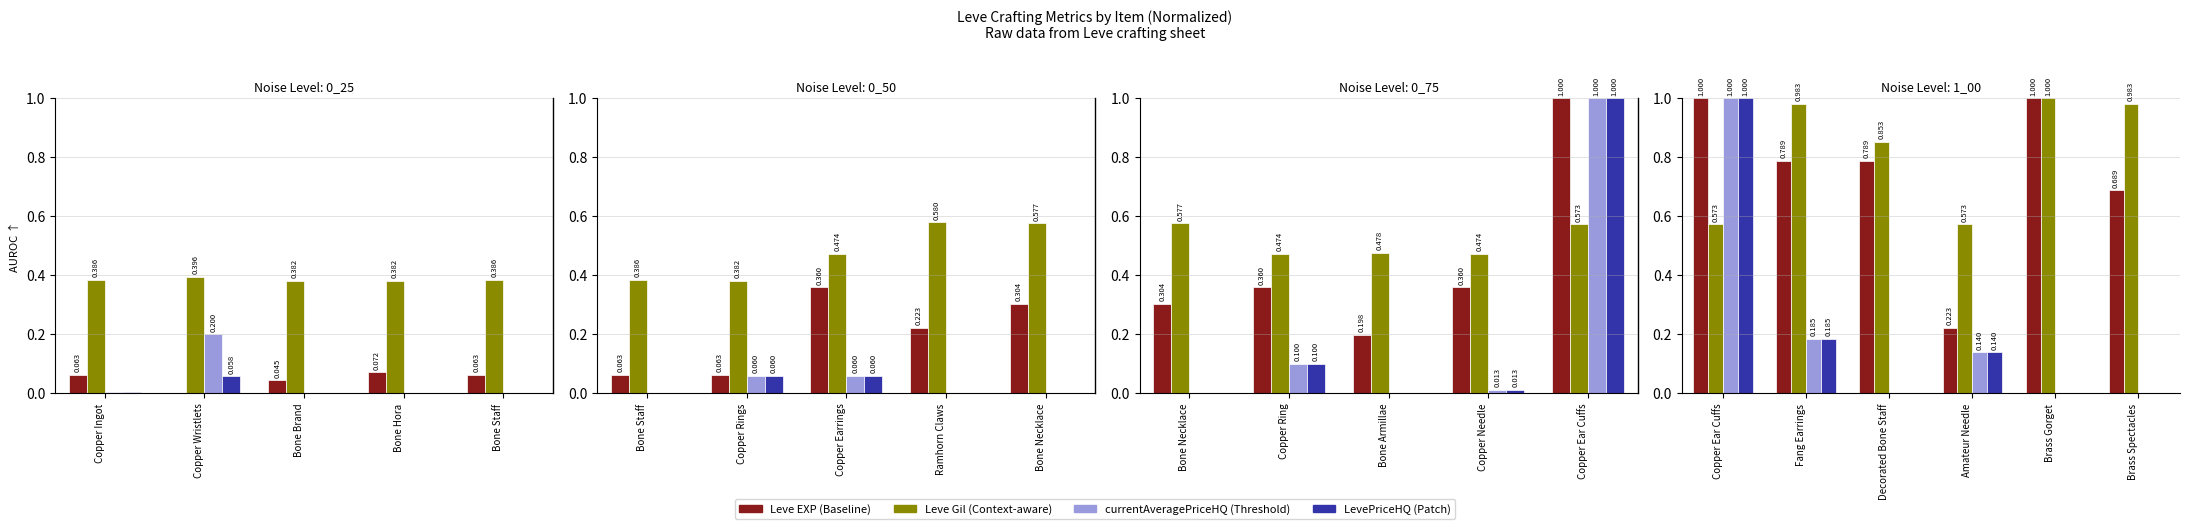

What is the label of the 3rd bar from the left?

Decorated Bone Staff